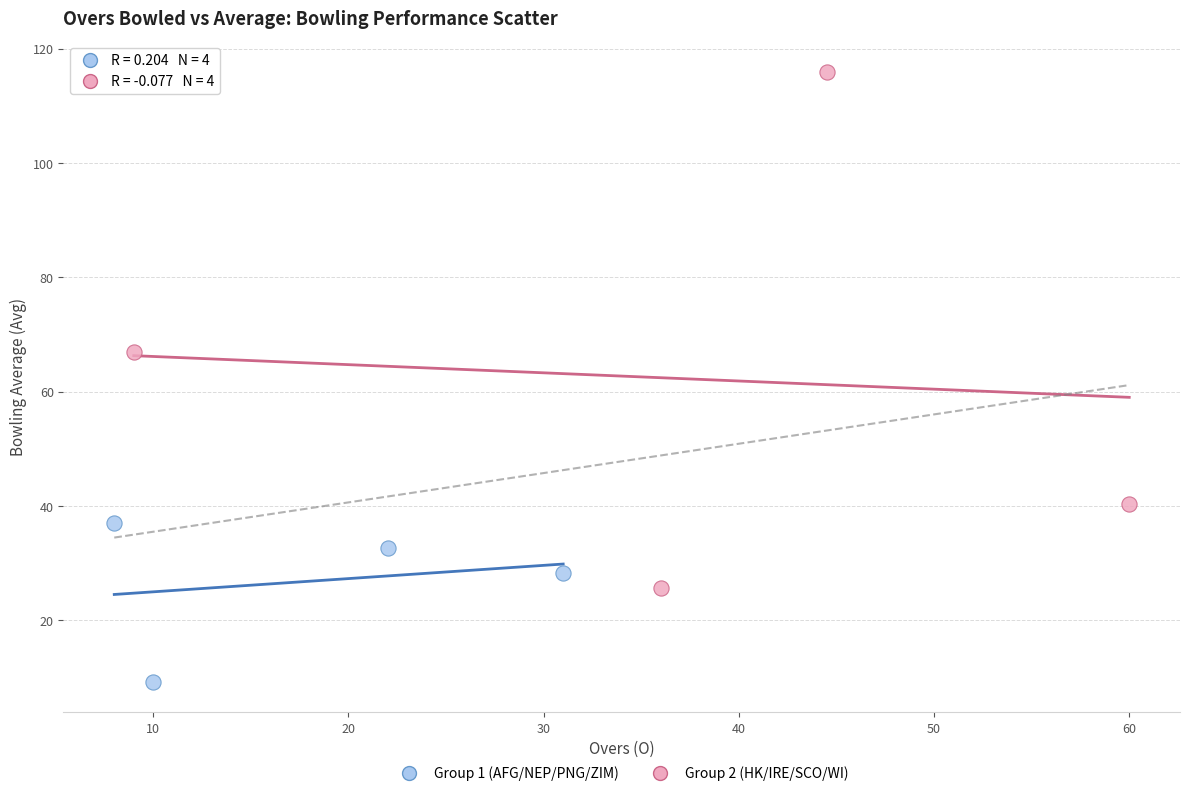

Which series contains the highest Y value?

Group 2 (HK/IRE/SCO/WI)